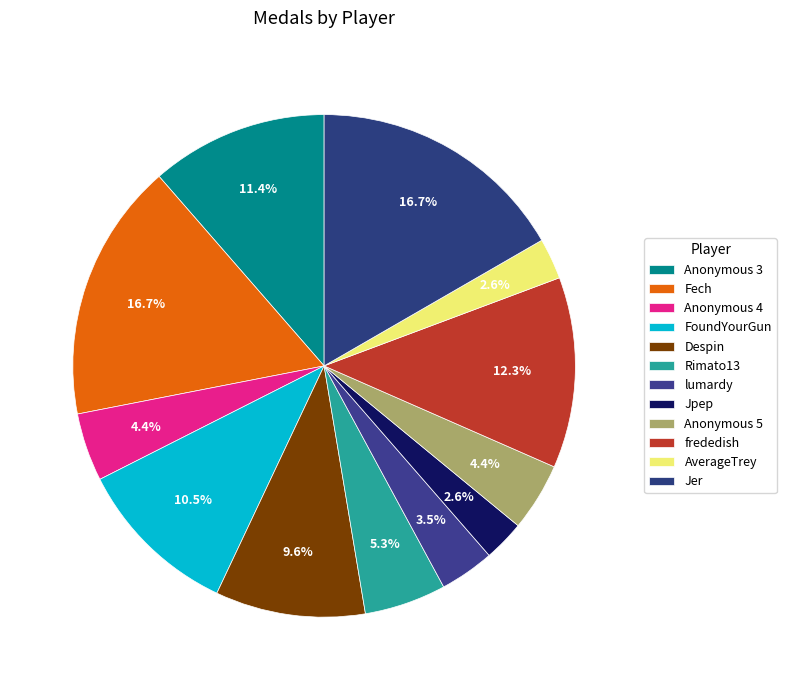

To the nearest percent, what portion does frededish represent?

12%